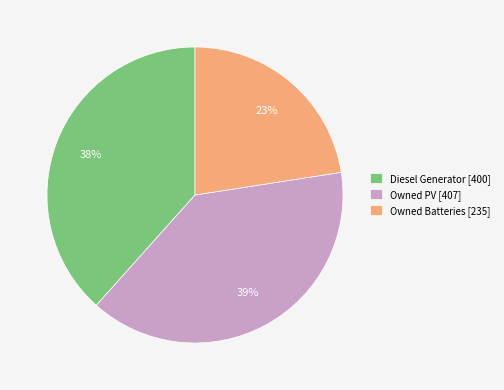

Which slice is the largest?

Owned PV